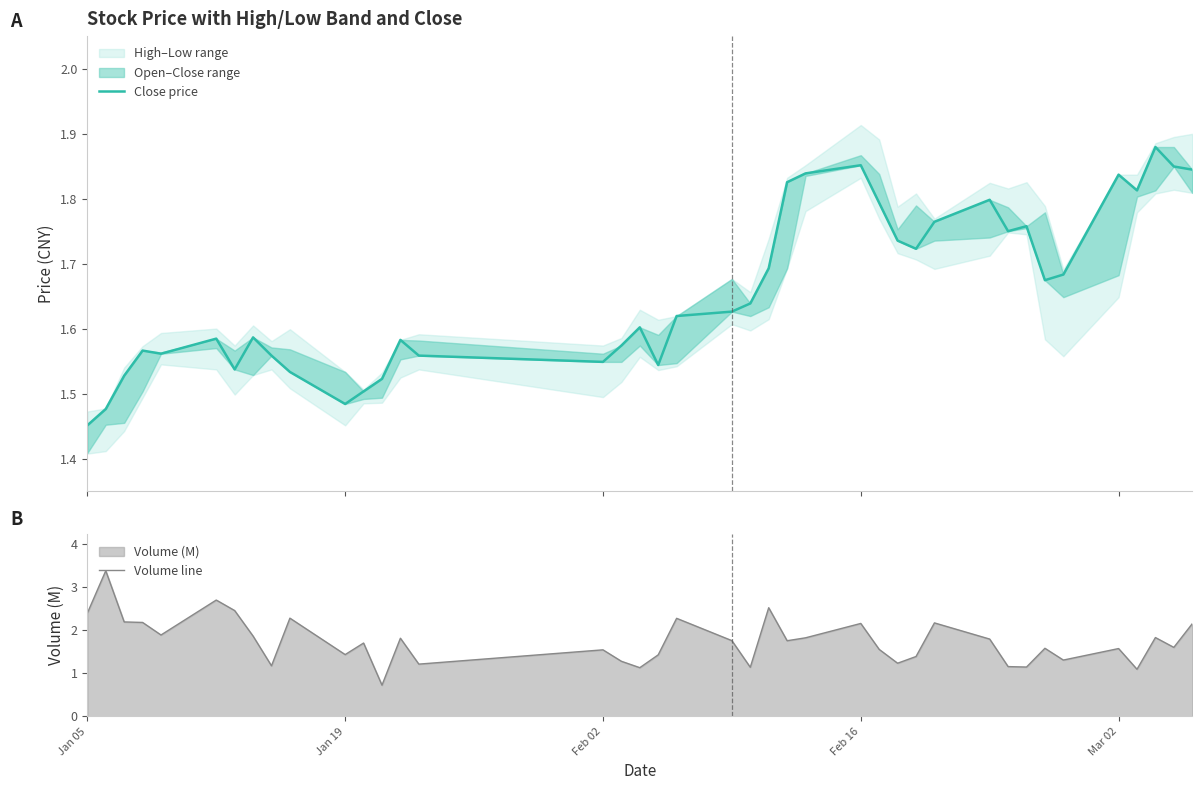

At which label does Volume line first exceed 1?

Jan 05